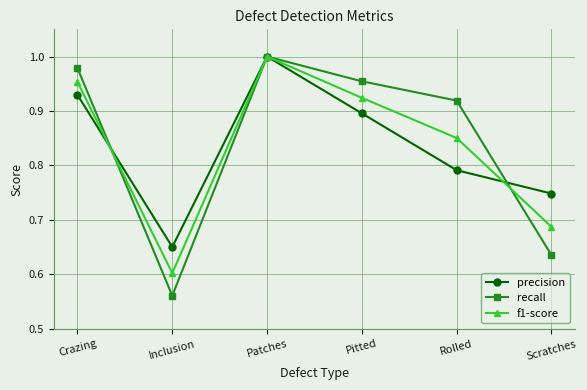

Which label corresponds to the smallest value in the chart?

Inclusion